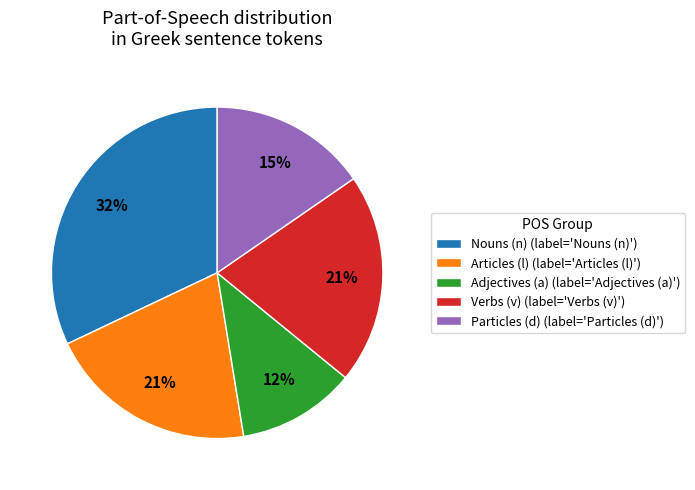

Is it true that Articles (l) (label='Articles (l)') is 15% of the pie?

False